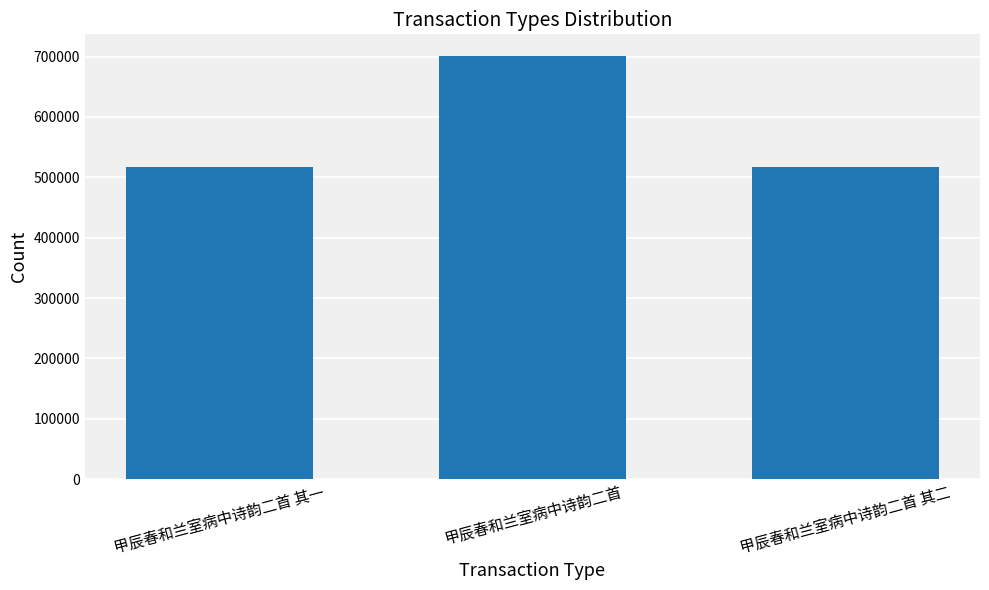

Is it true that the value at 甲辰春和兰室病中诗韵二首 其二 is 927151?

False